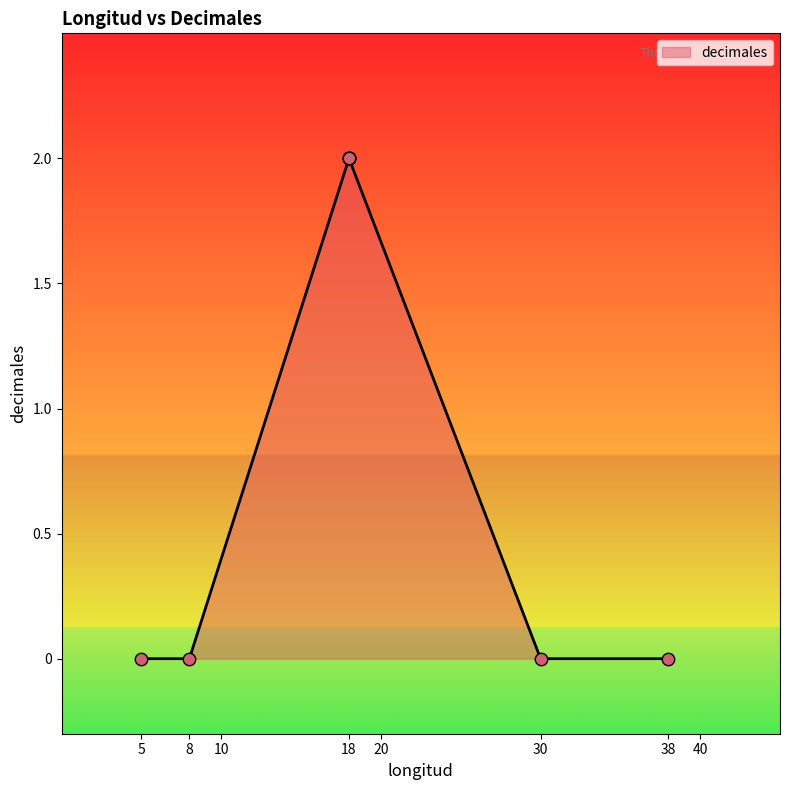

Between 38 and 18, which is larger?

18